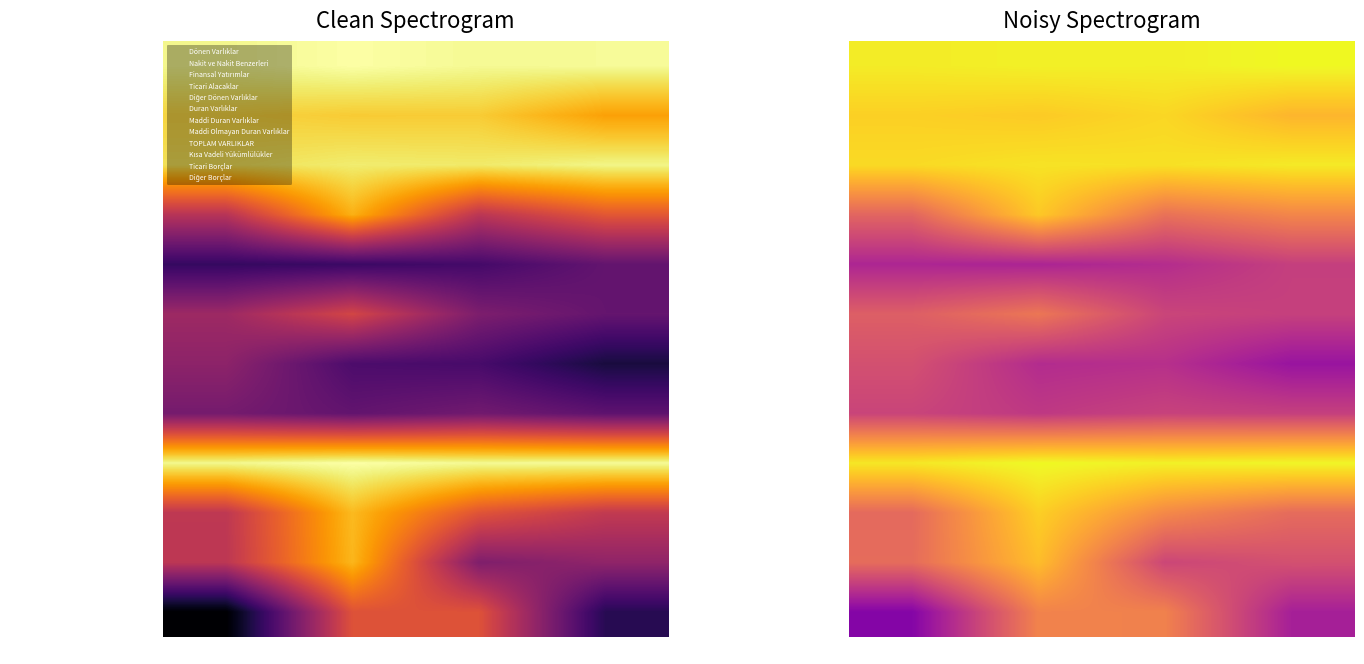

Is the value of Maddi Duran Varlıklar at Yıllık greater than the value of Kısa Vadeli Yükümlülükler at Yıllık?

No